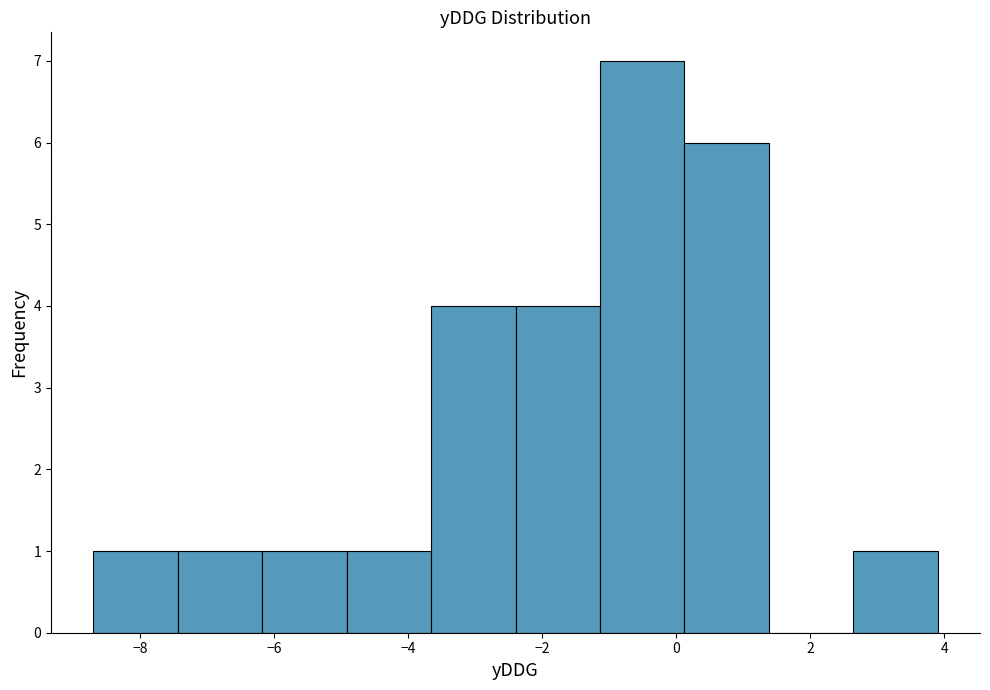

What is the height of the bar covering -4.92 to -3.66 on the x-axis? Neither the bar edges nor the heights are printed on the chart, so give them approximately, as read against the axes.

1